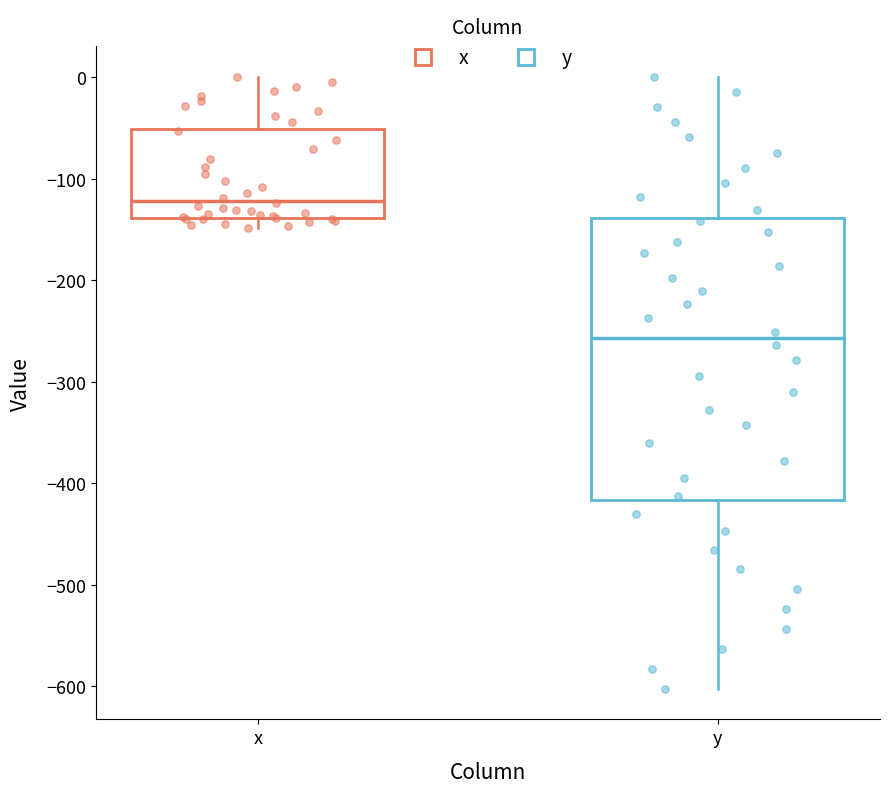

Which box is the tallest, from its lower edge to its upper edge?

y